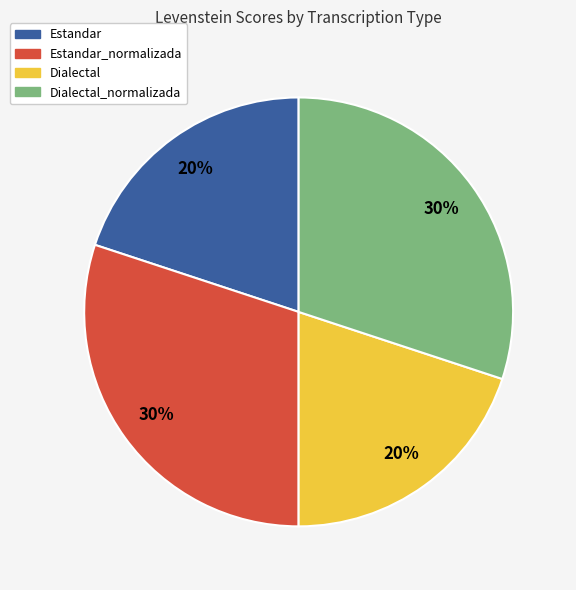

To the nearest percent, what portion does Dialectal_normalizada represent?

30%